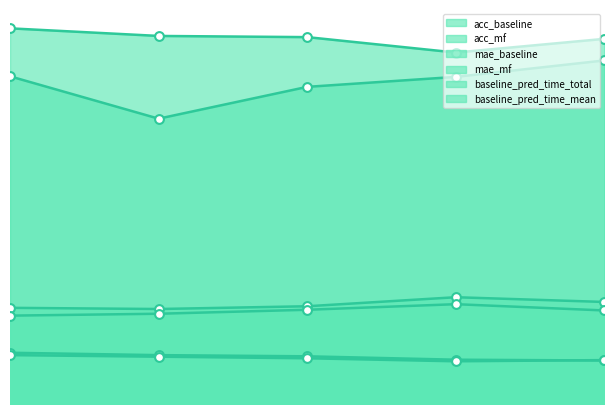

What are all the series names shown in the legend?

acc_baseline, acc_mf, mae_baseline, mae_mf, baseline_pred_time_total, baseline_pred_time_mean